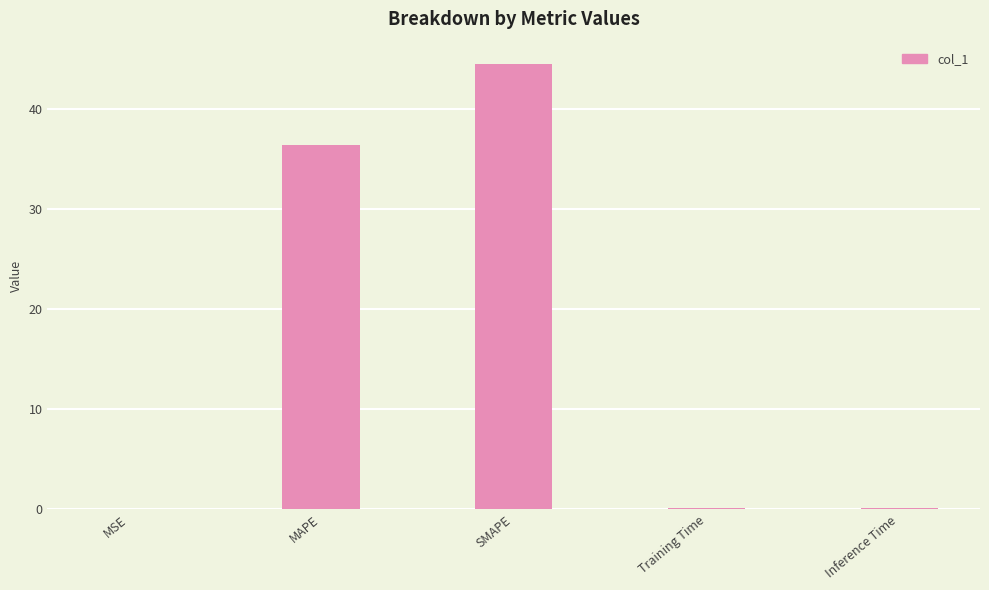

What is the maximum value shown in the chart?

44.5